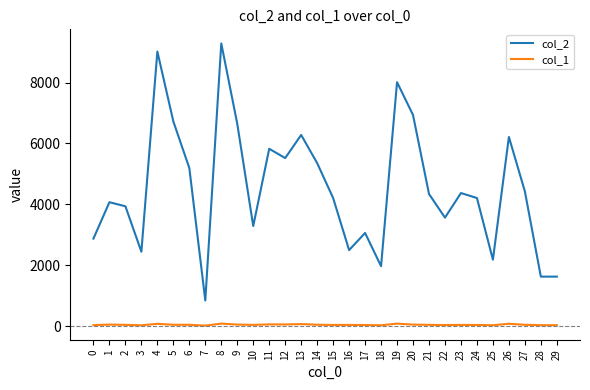

Which series has the largest range (max minus min)?

col_2